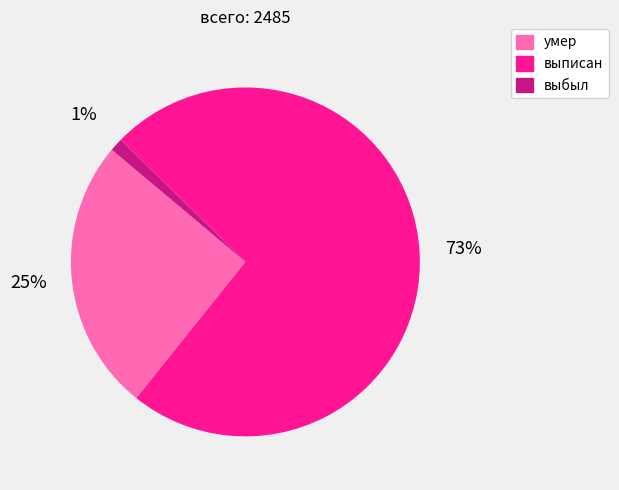

Is the sum of умер and выписан greater than half?

Yes